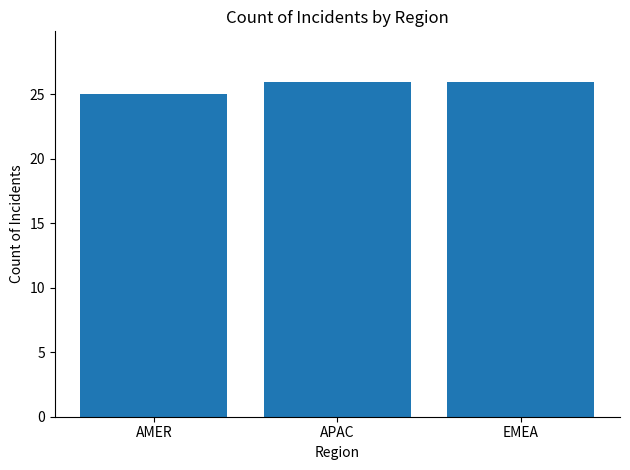

What is the average value?

26